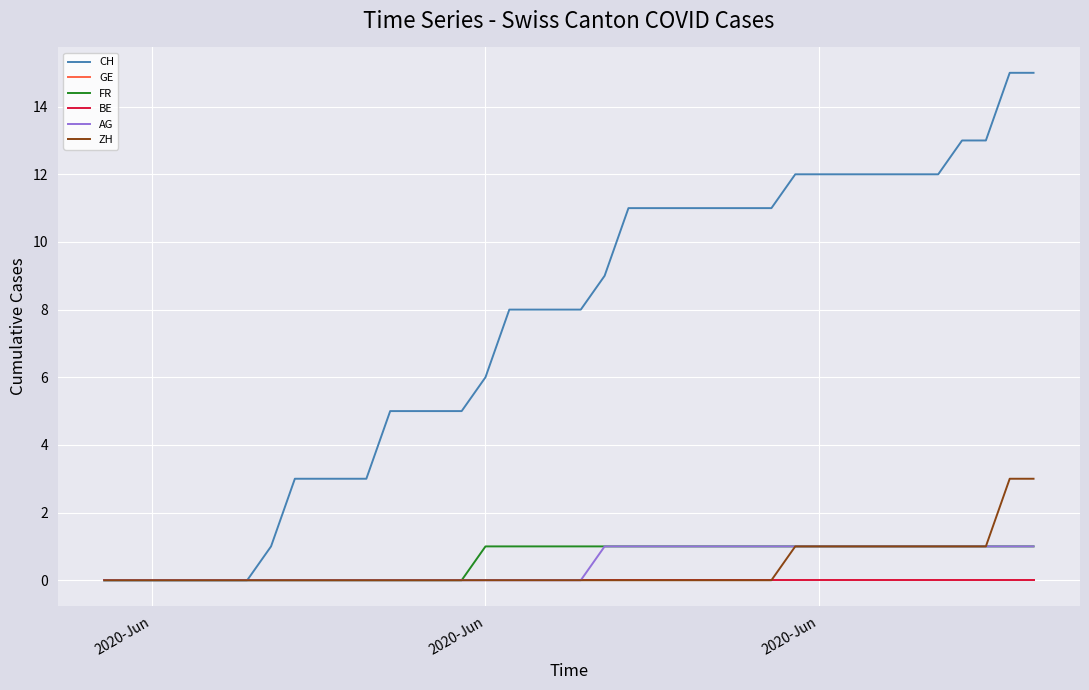

Does the chart display data point markers on the line(s)?

No